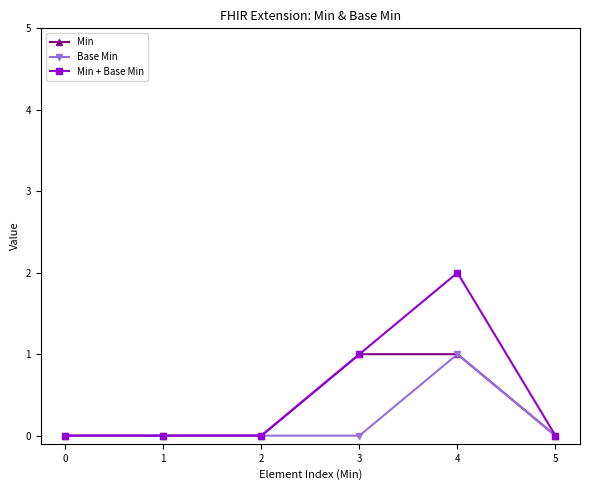

Reading left to right, list all the values displayed in this chart.

Min: 0	0	0	1	1	0
Base Min: 0	0	0	0	1	0
Min + Base Min: 0	0	0	1	2	0